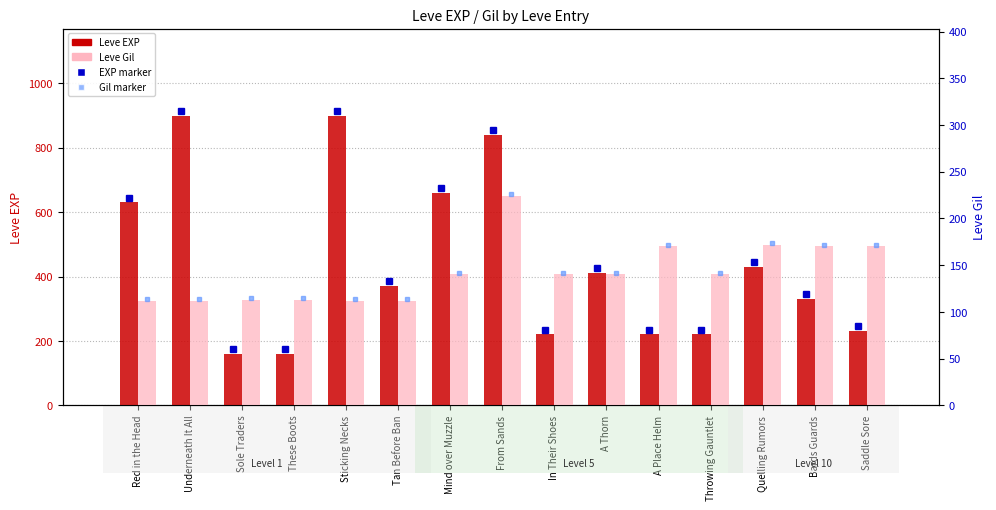

Which series has the largest total across all categories?

Leve EXP